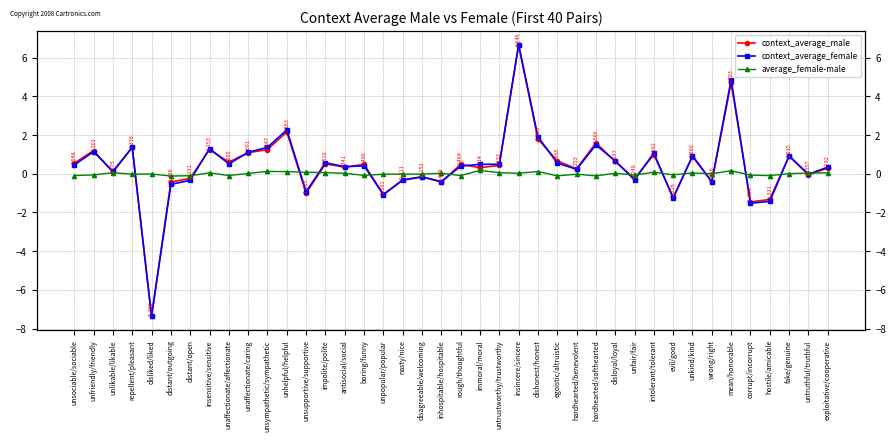

True or false: average_female-male and context_average_male intersect in this chart.

True